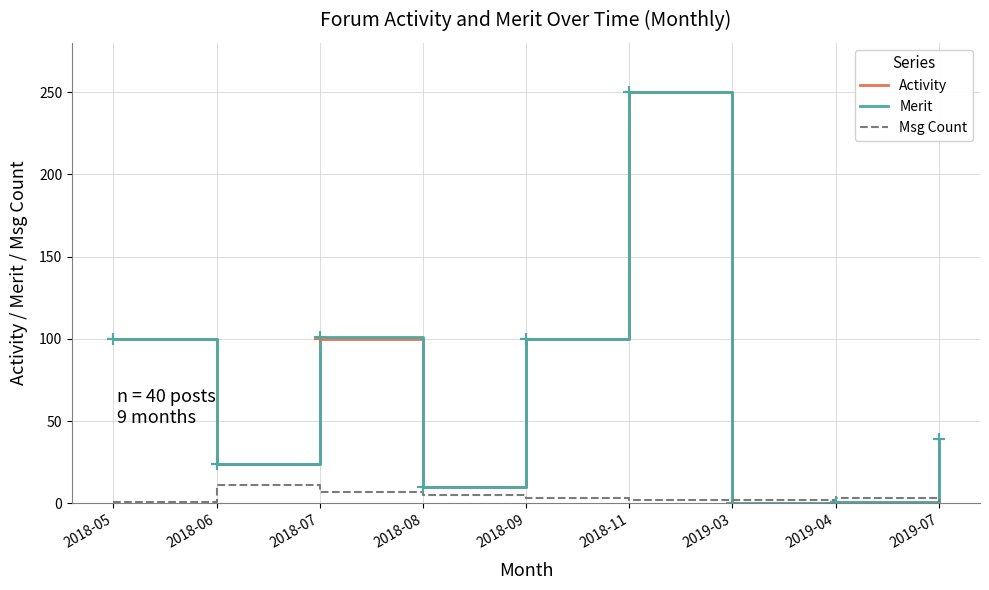

Between 2018-07 and 2018-08, which series saw the biggest shift?

Merit